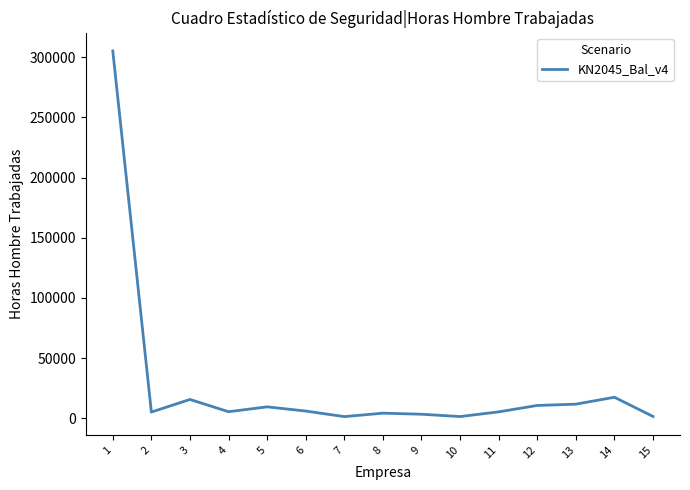

How many values are below 5498?

7